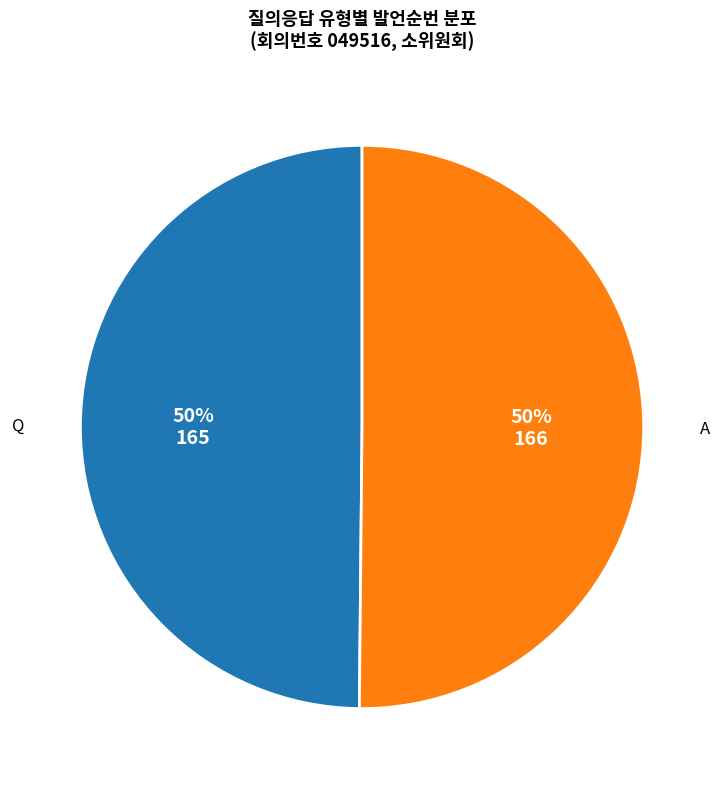

To the nearest percent, what is the average slice percentage?

50%